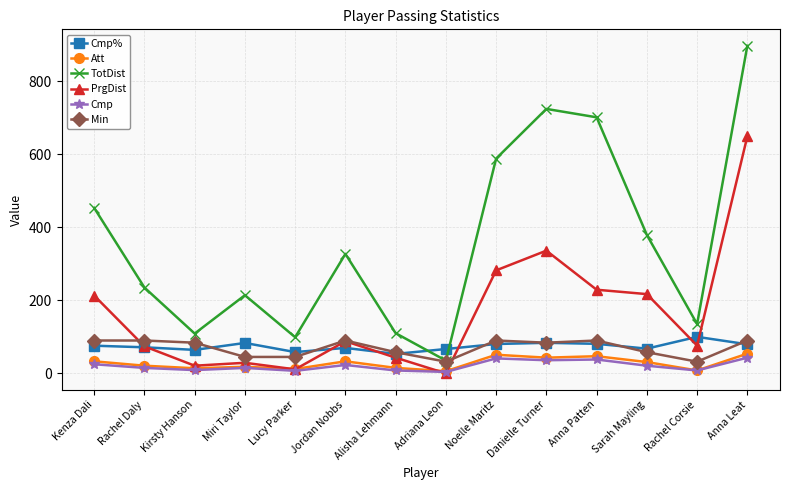

What is the total value across all series at Kenza Dali?

889.8